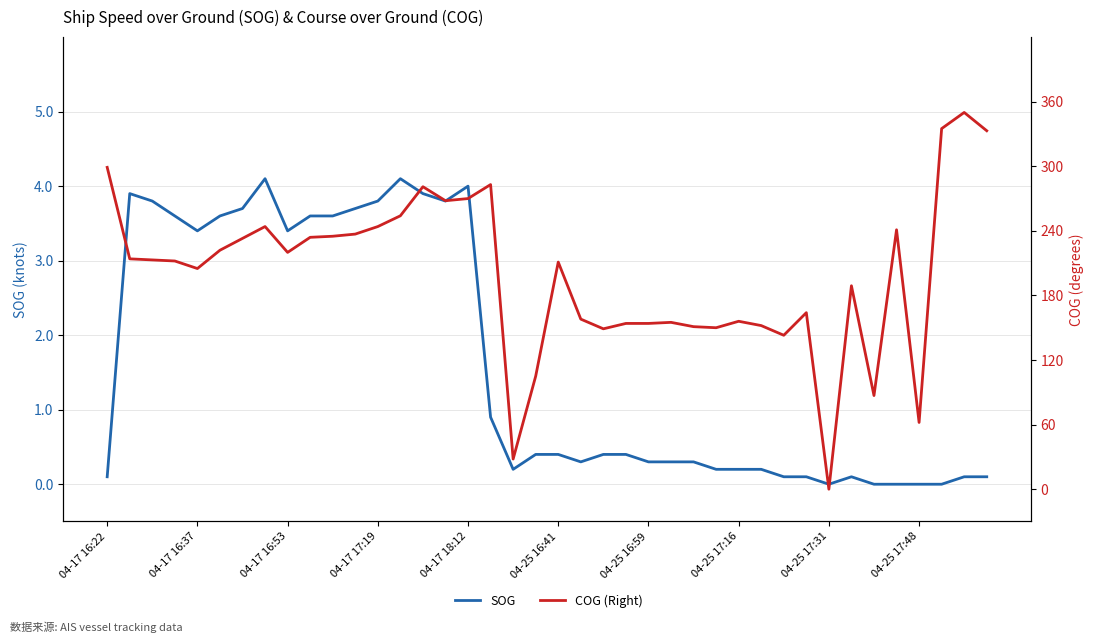

What is the sum of all SOG values?

65.1